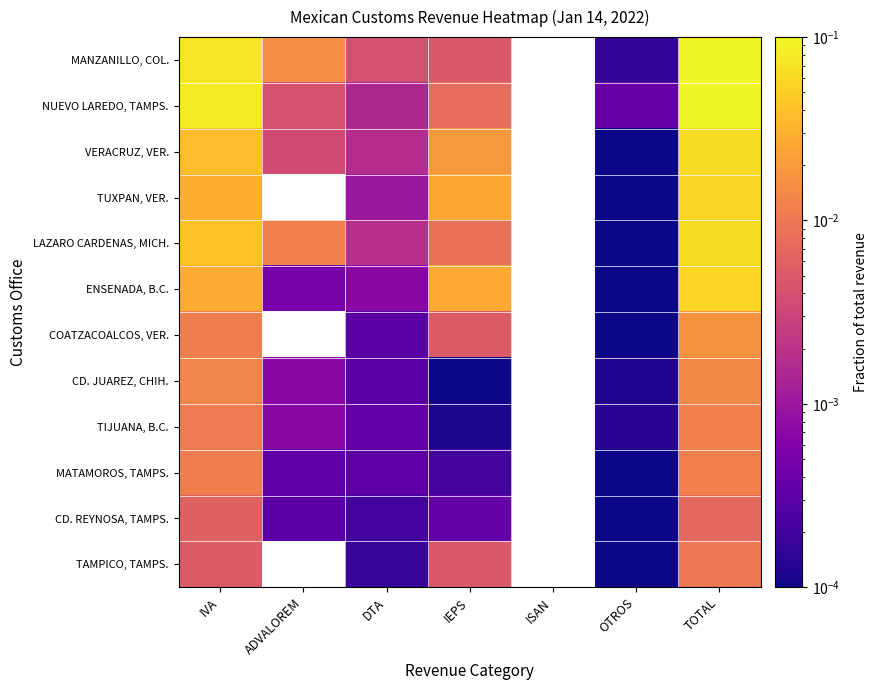

What is the difference between the maximum and minimum values in the LAZARO CARDENAS, MICH. series?

0.1